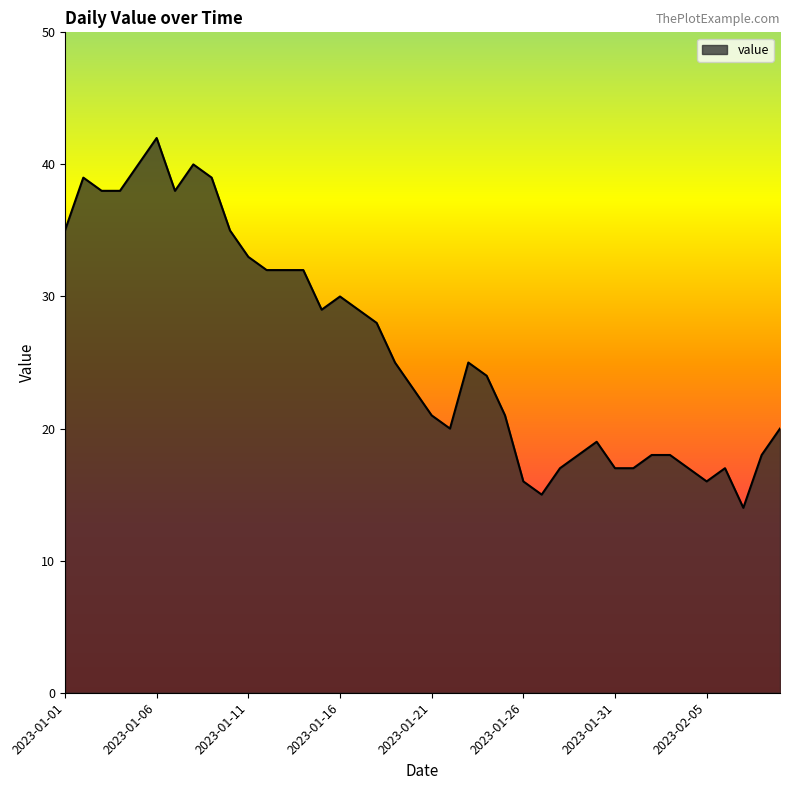

What is the difference between the maximum and minimum values?

28